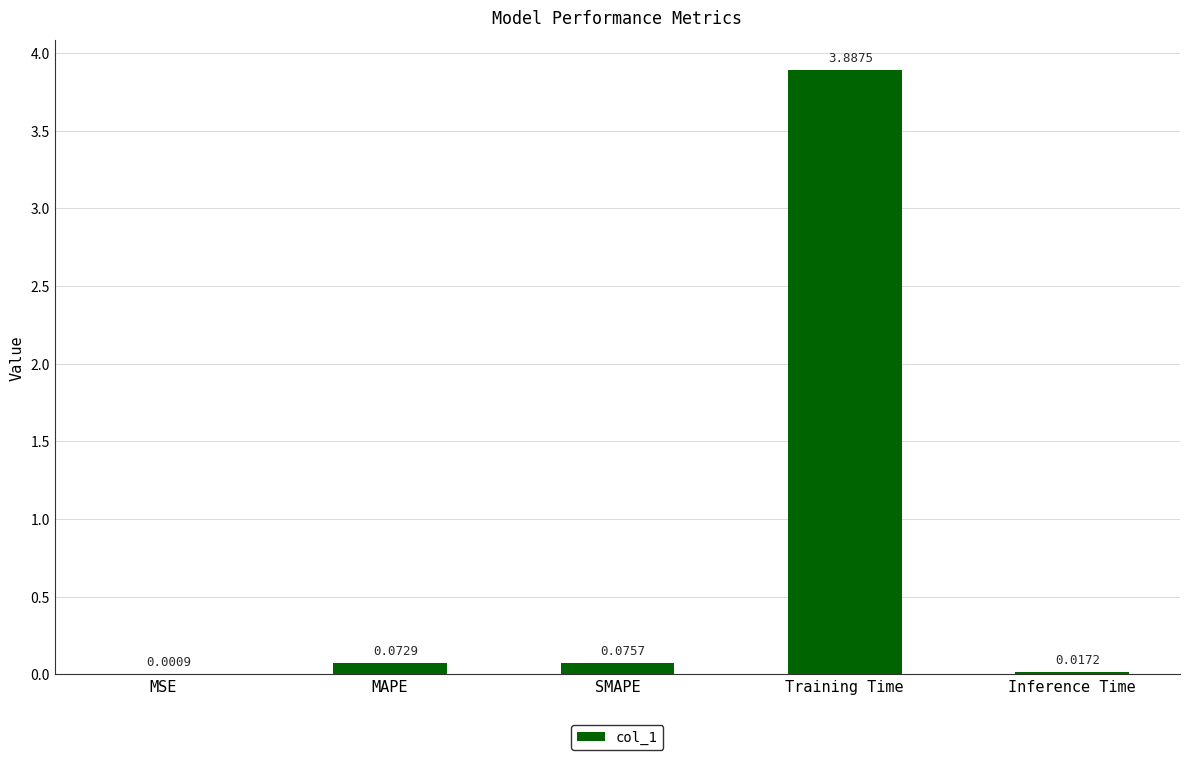

What is the maximum value shown in the chart?

3.9